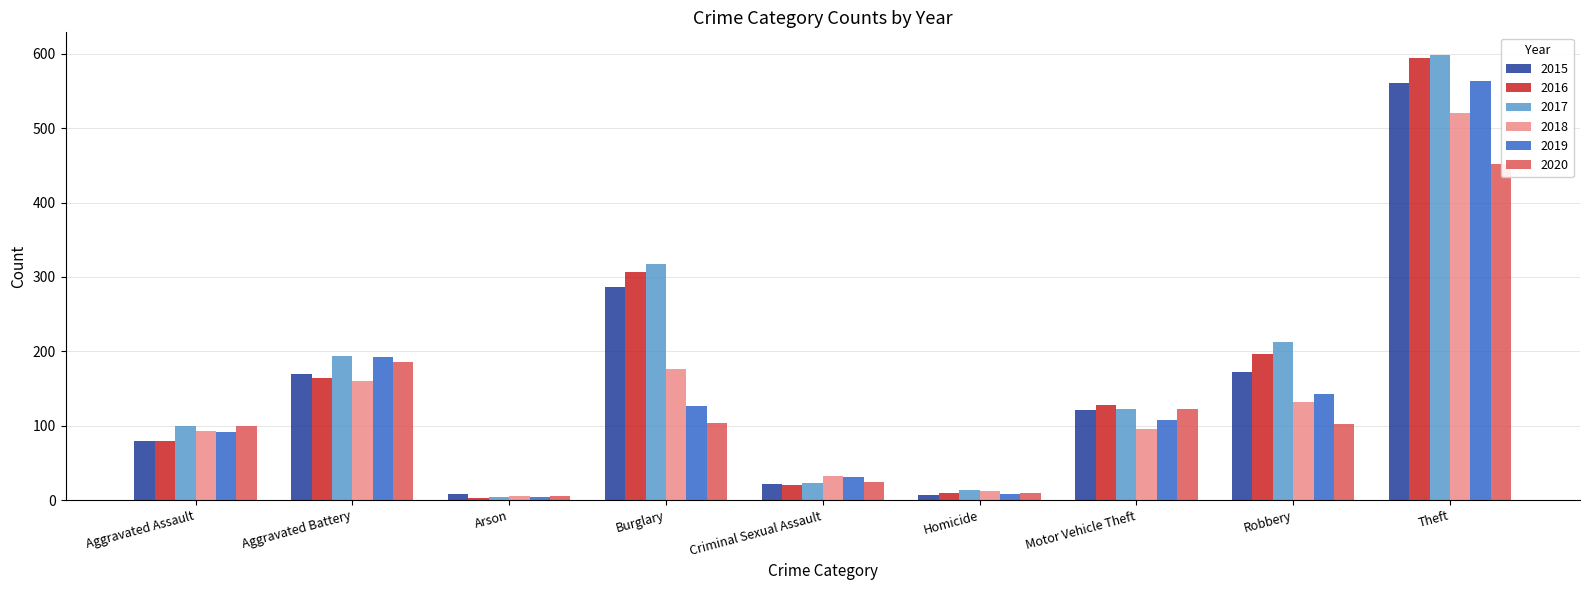

How many data points in 2019 are above 107?

4